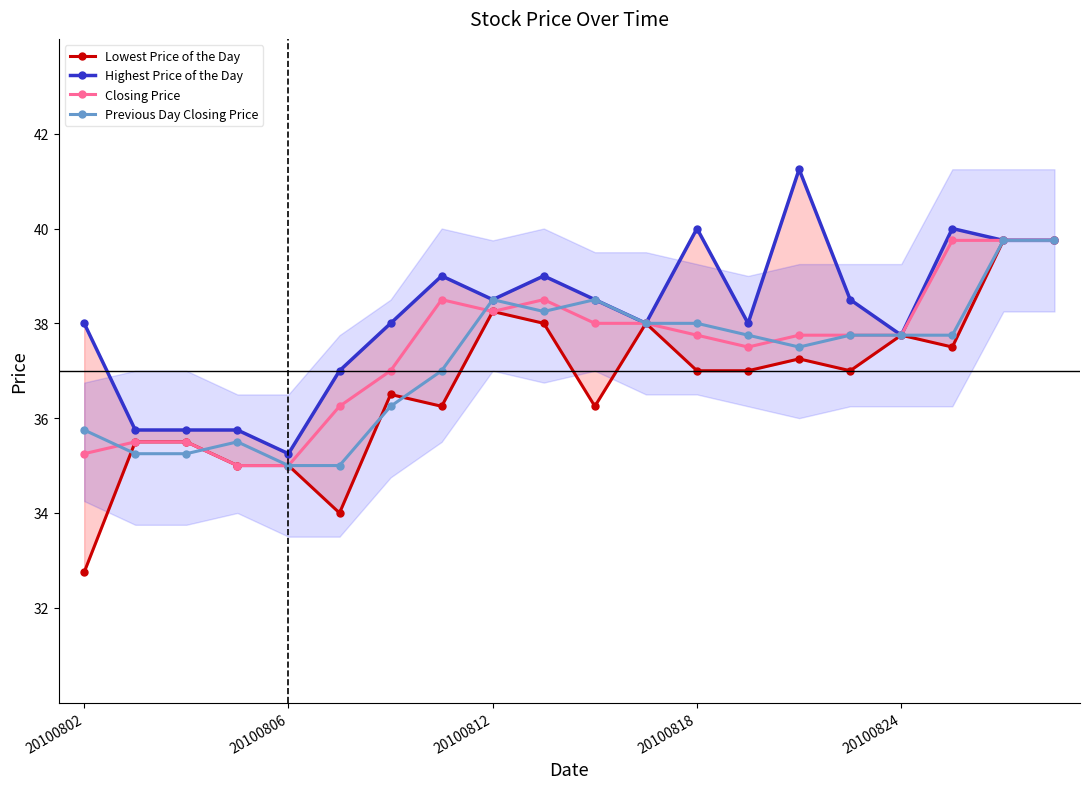

What is the average value of the Previous Day Closing Price series?

37.2